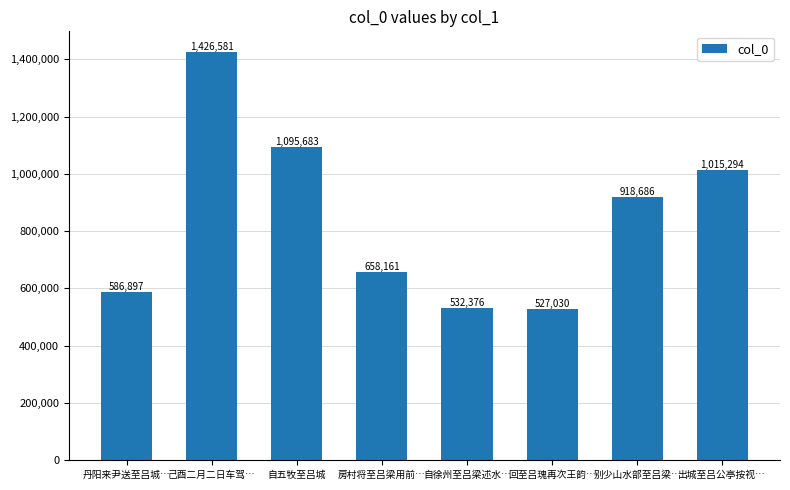

Reading right to left, transcribe all the data shown in this chart.

出城至吕公亭按视…=1015294	别少山水部至吕梁…=918686	回至吕瑰再次王韵…=527030	自徐州至吕梁述水…=532376	房村将至吕梁用前…=658161	自五牧至吕城=1095683	己酉二月二日车驾…=1426581	丹阳来尹送至吕城…=586897